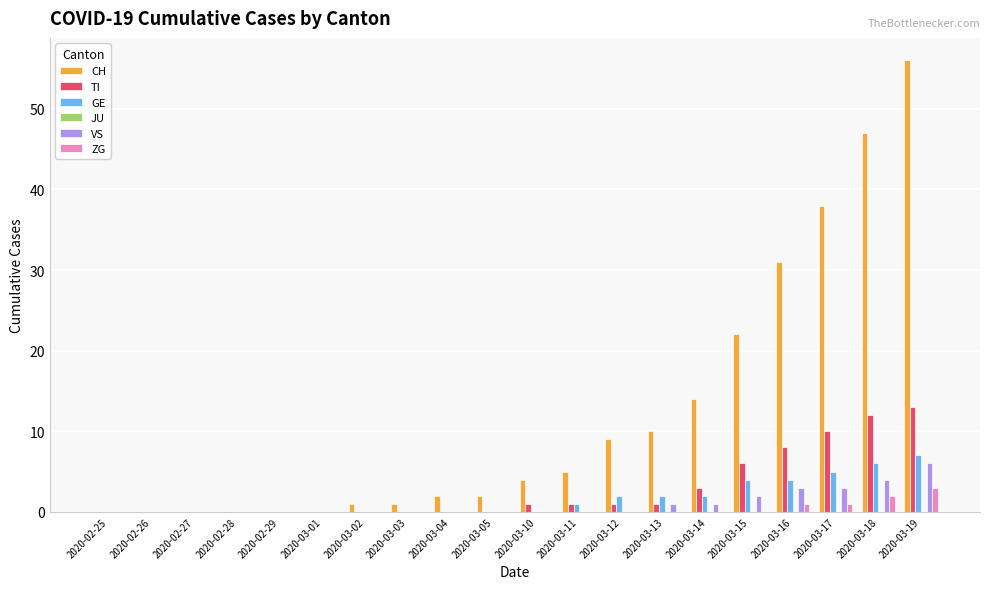

Between 2020-02-27 and 2020-03-04, which series saw the biggest shift?

CH